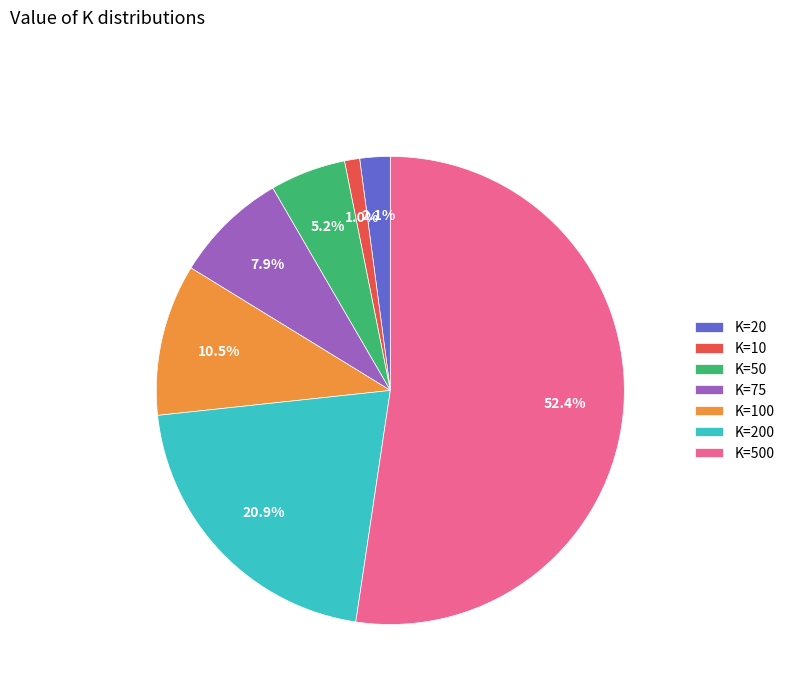

What is the total percentage of K=100 and K=10?

11.5%